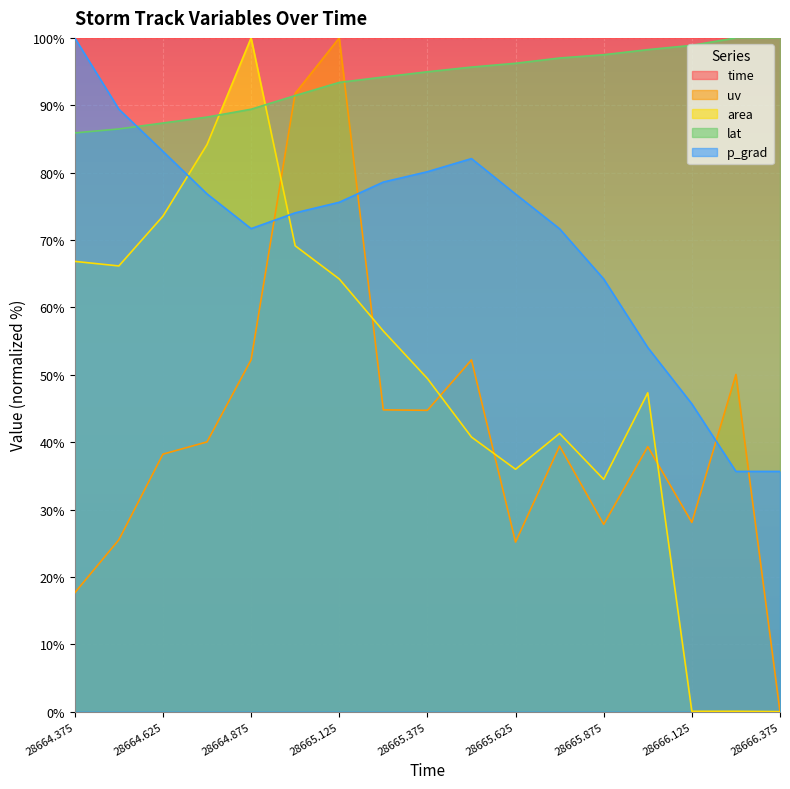

How many lines are shown in the chart?

5